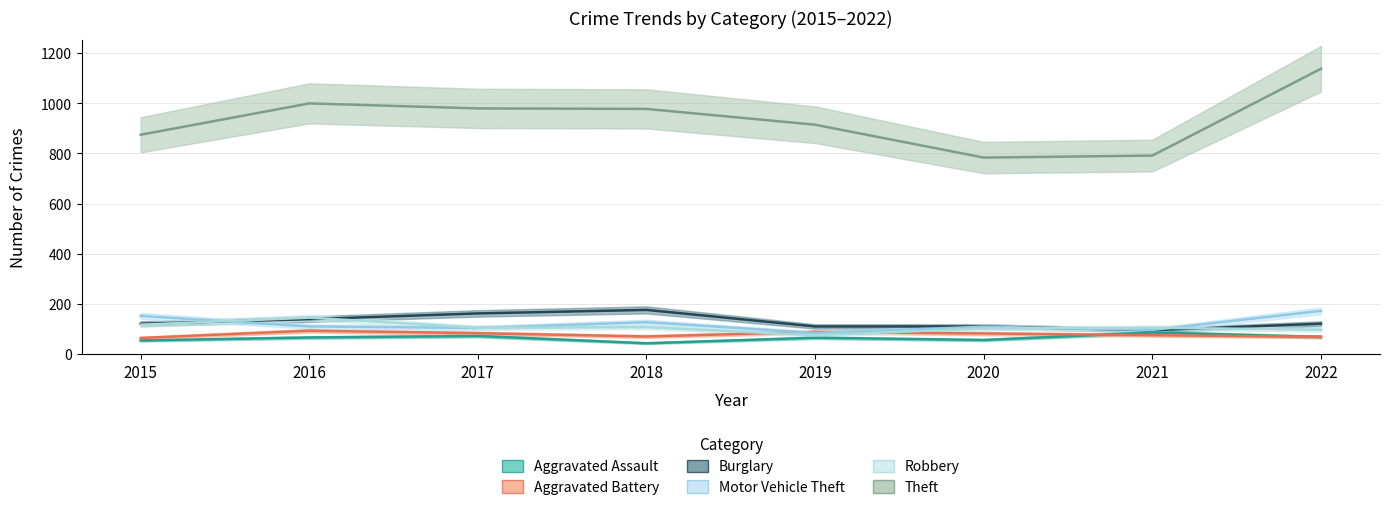

What is the difference between the maximum and minimum values in the Burglary series?

81